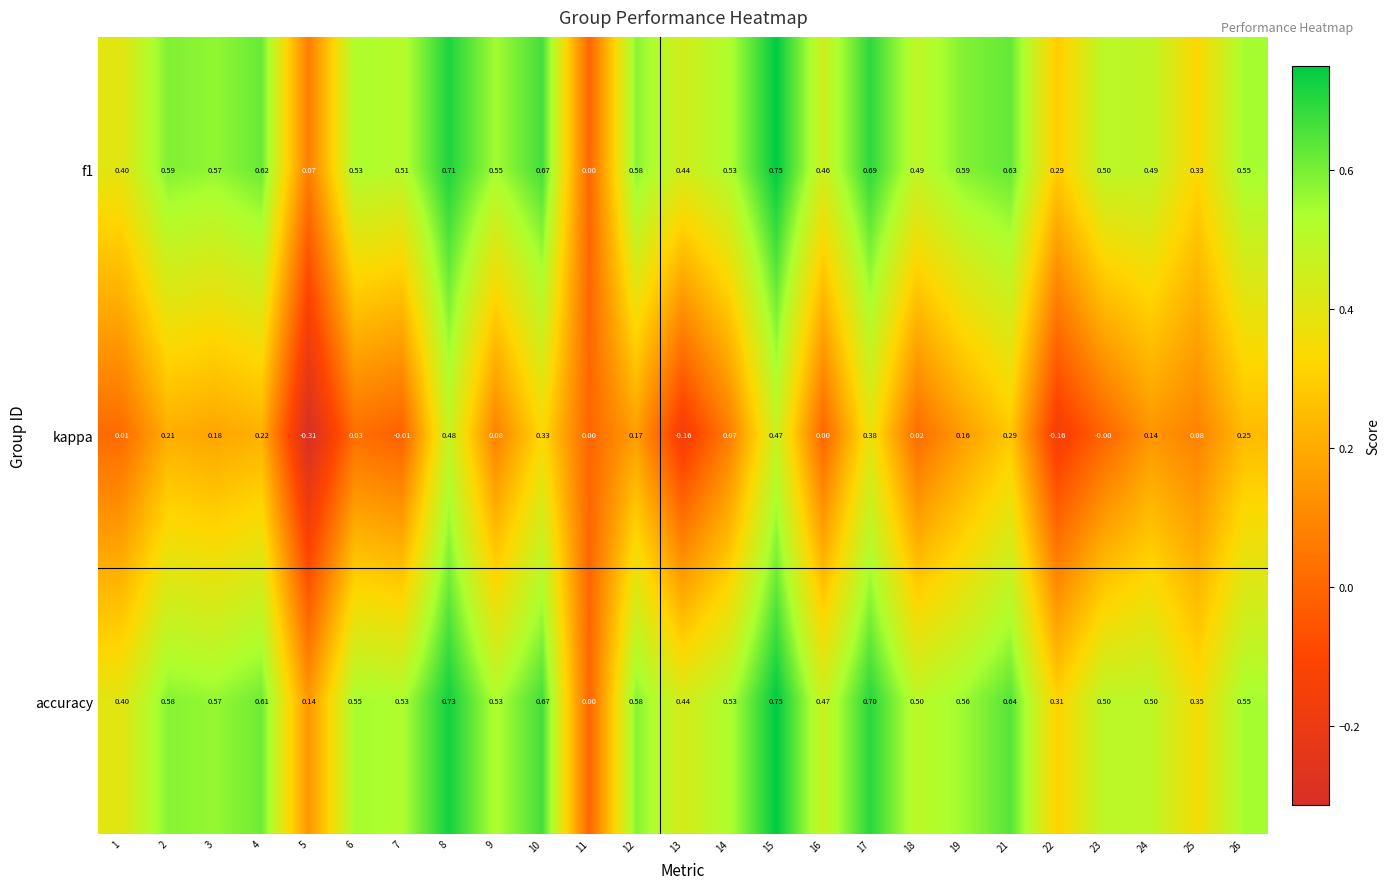

Which series has the widest spread of values?

kappa